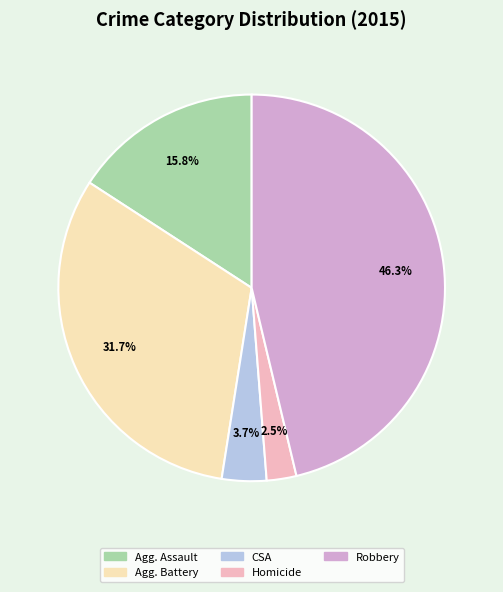

To the nearest percent, what is the average slice percentage?

20%